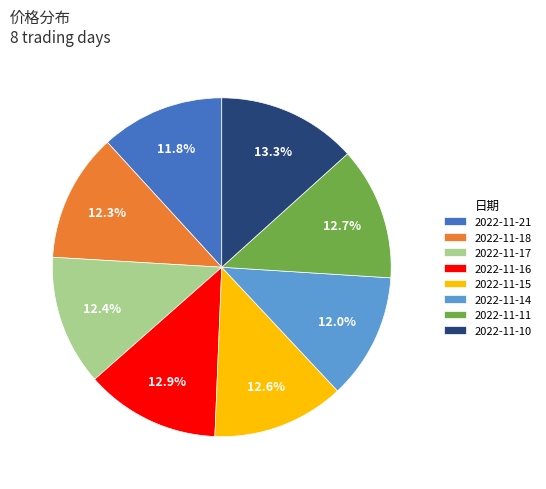

Approximately how many times larger is the value at 2022-11-18 compared to 2022-11-10?

0.9